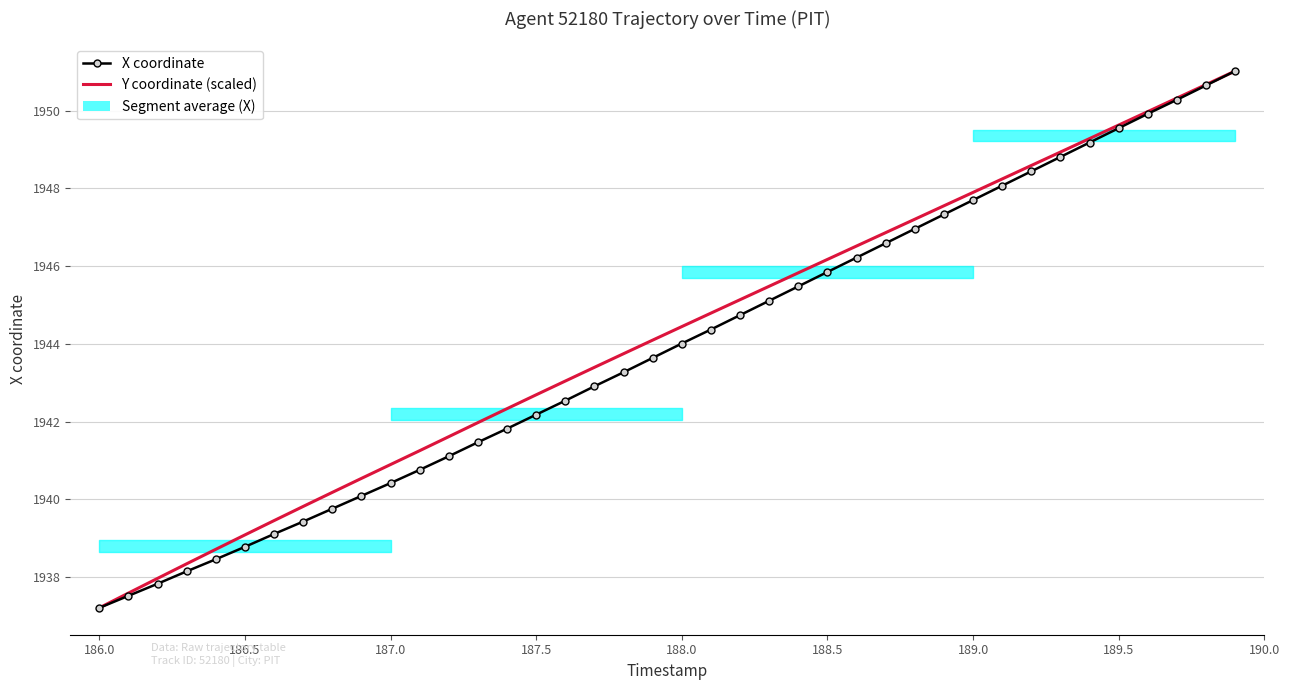

What is the average value of the X coordinate series?

1943.9